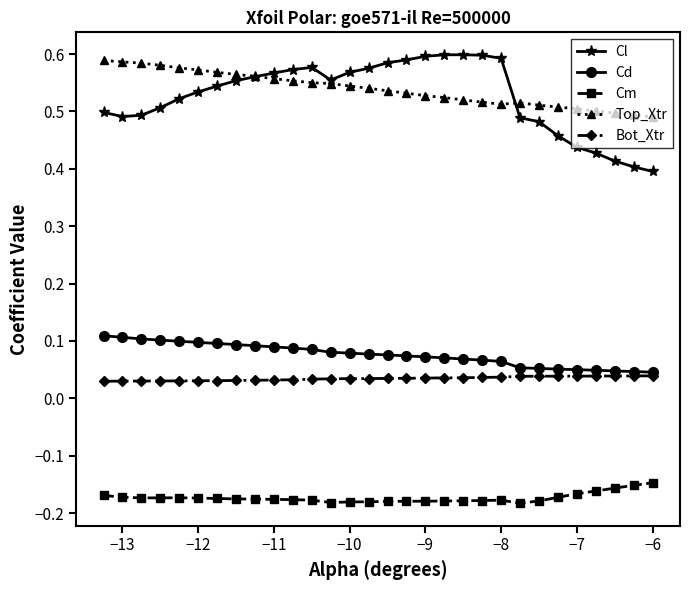

At how many categories does at least one series exceed 0?

30